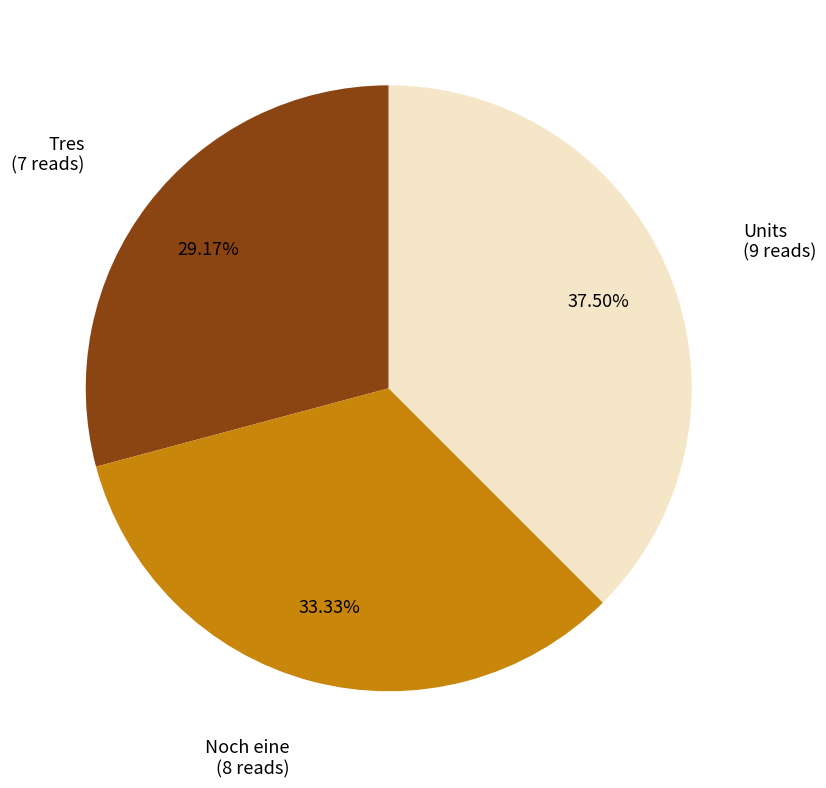

Does any single category account for the majority?

No